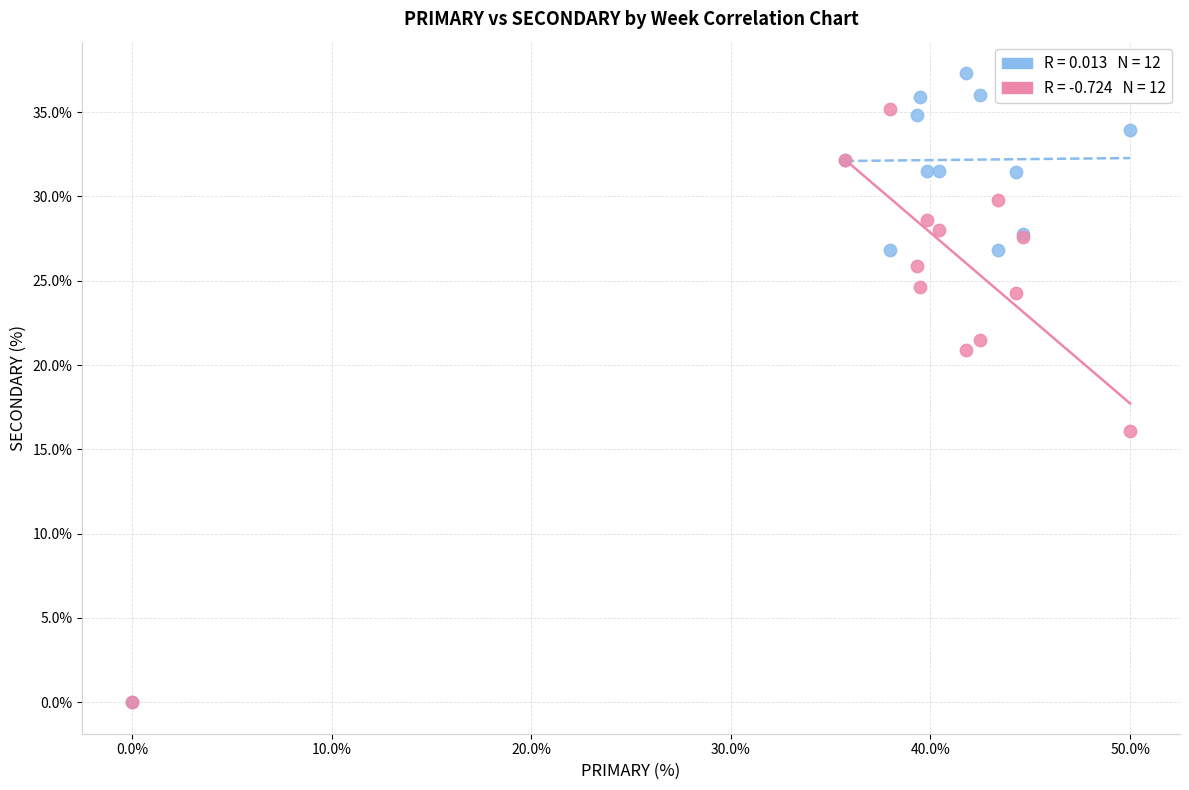

Across all series, what Y value is closest to 18?

16.1